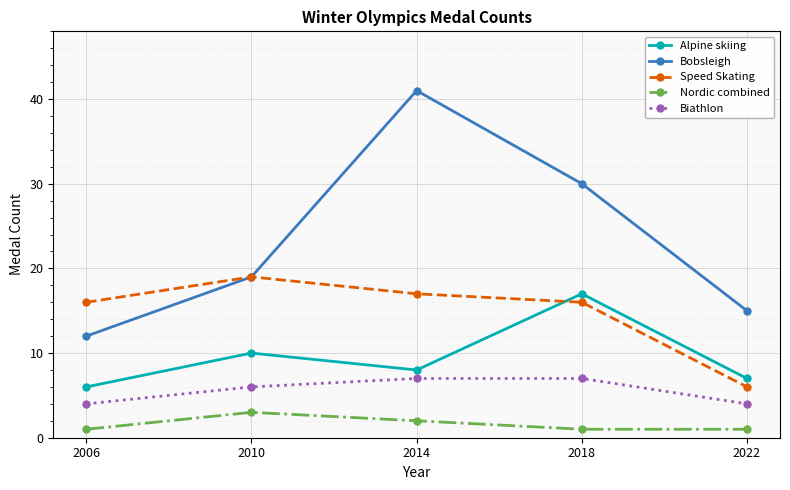

What is the difference between the maximum and minimum values in the Biathlon series?

3